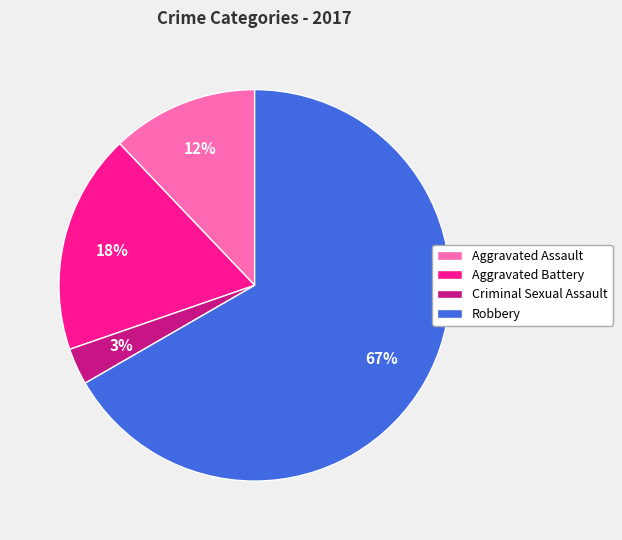

Which category accounts for the majority?

Robbery